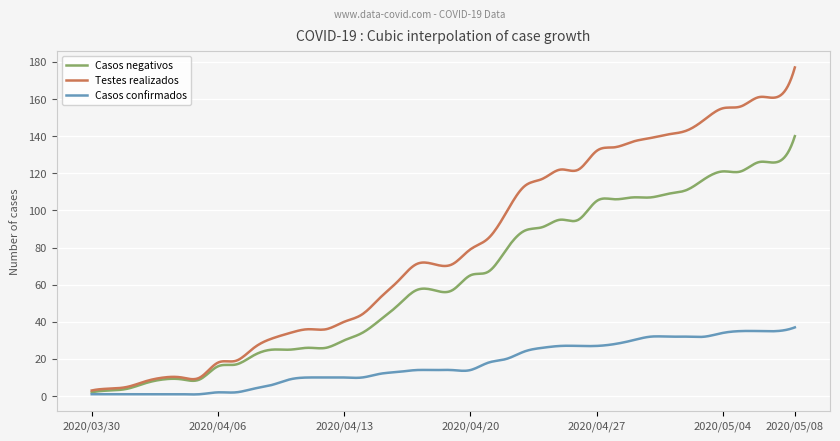

What are all the series names shown in the legend?

Casos negativos, Testes realizados, Casos confirmados